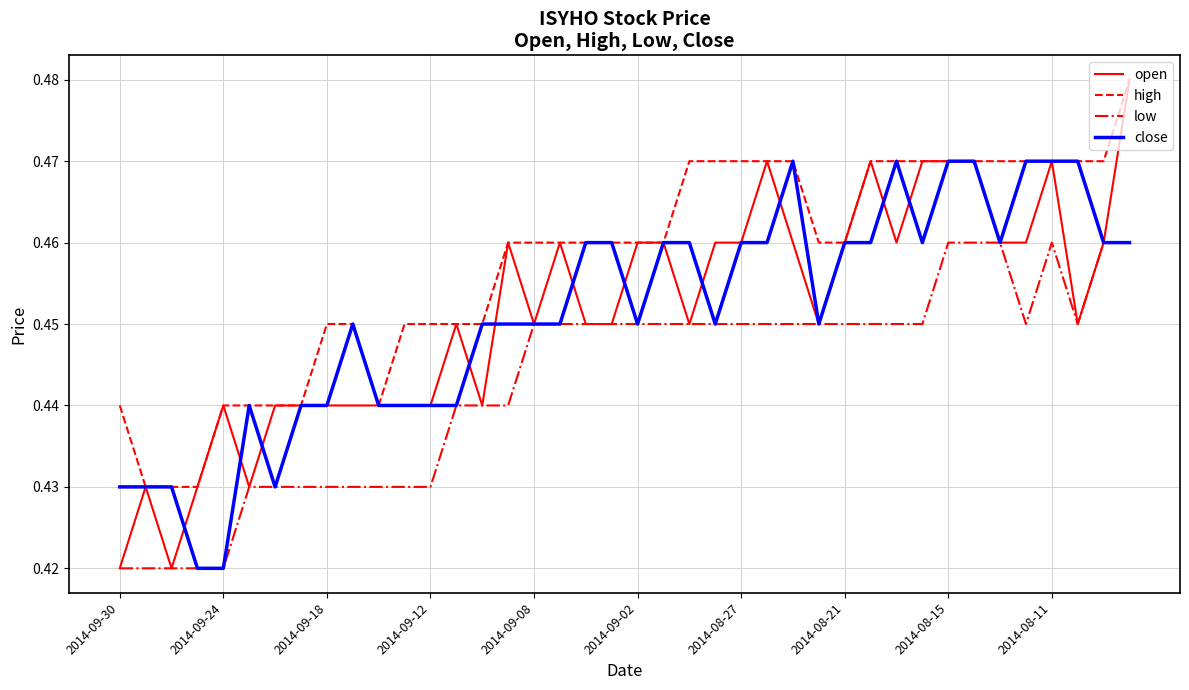

Does the chart display data point markers on the line(s)?

No